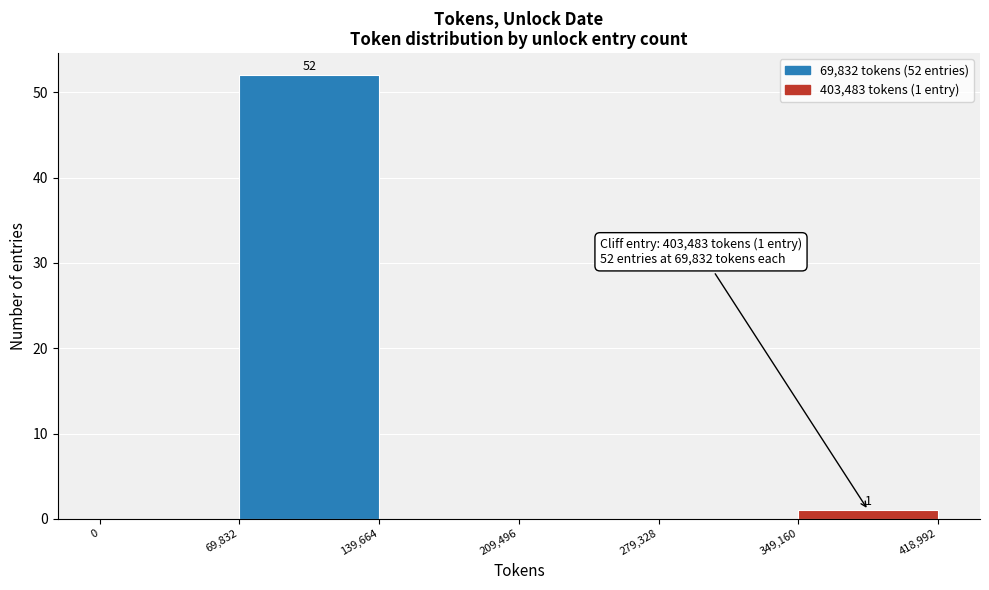

Which range on the x-axis has the tallest bar?

69,832 to 139,664